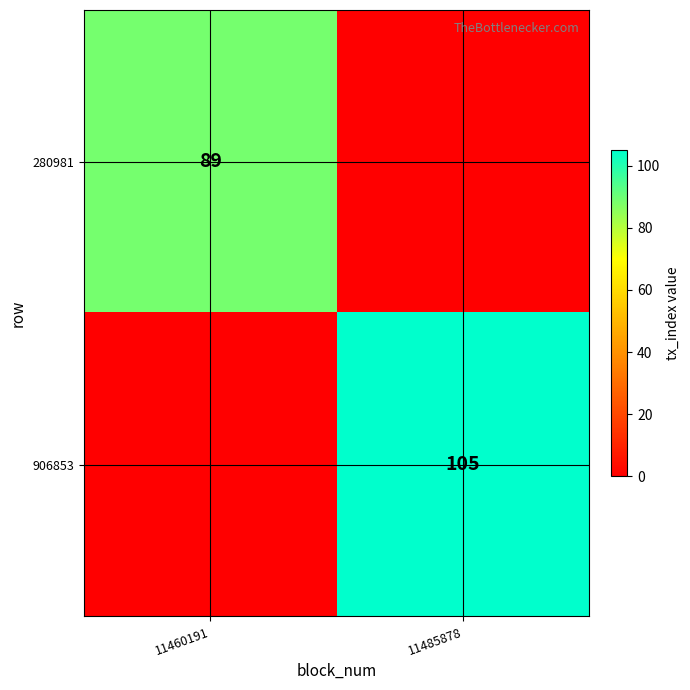

The 906853 series shows 179 at 11485878. True or false?

False